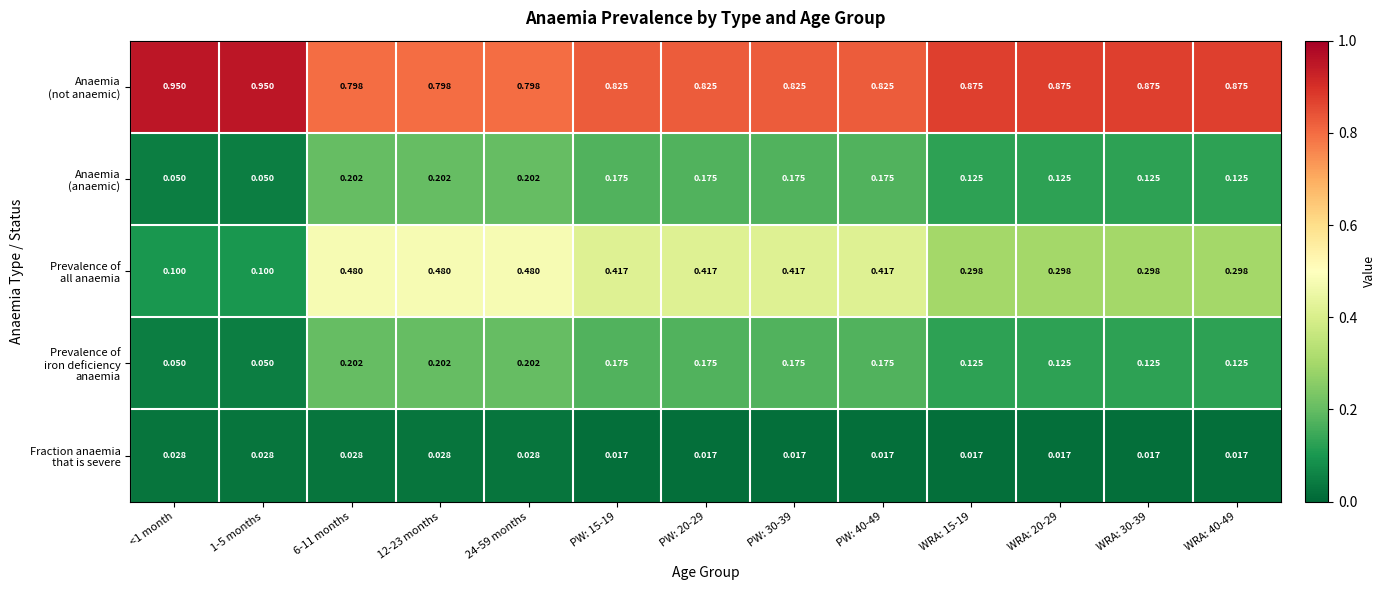

Which label corresponds to the smallest value in the chart?

PW: 15-19